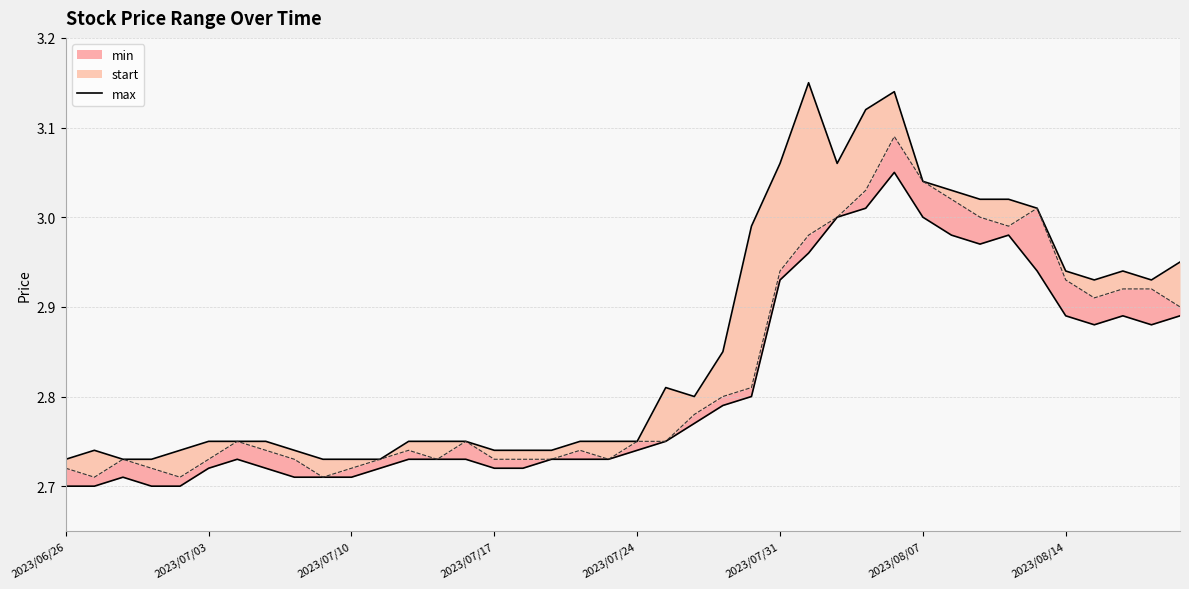

What is the sum of the values at 10 and 2023/07/24?

5.4